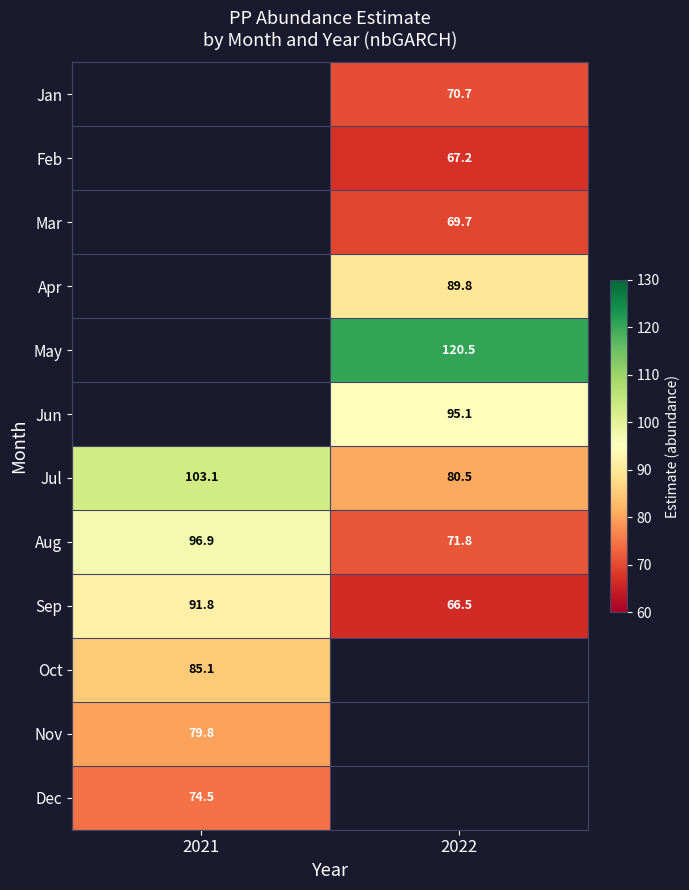

What is the minimum value shown in the chart?

66.5